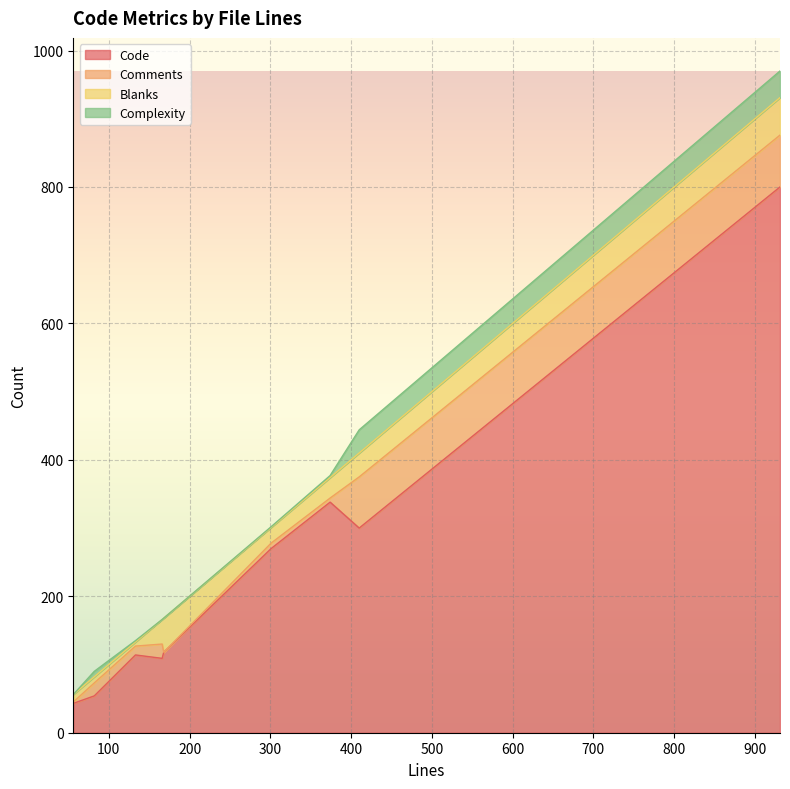

What is the highest value of the Code series?

800